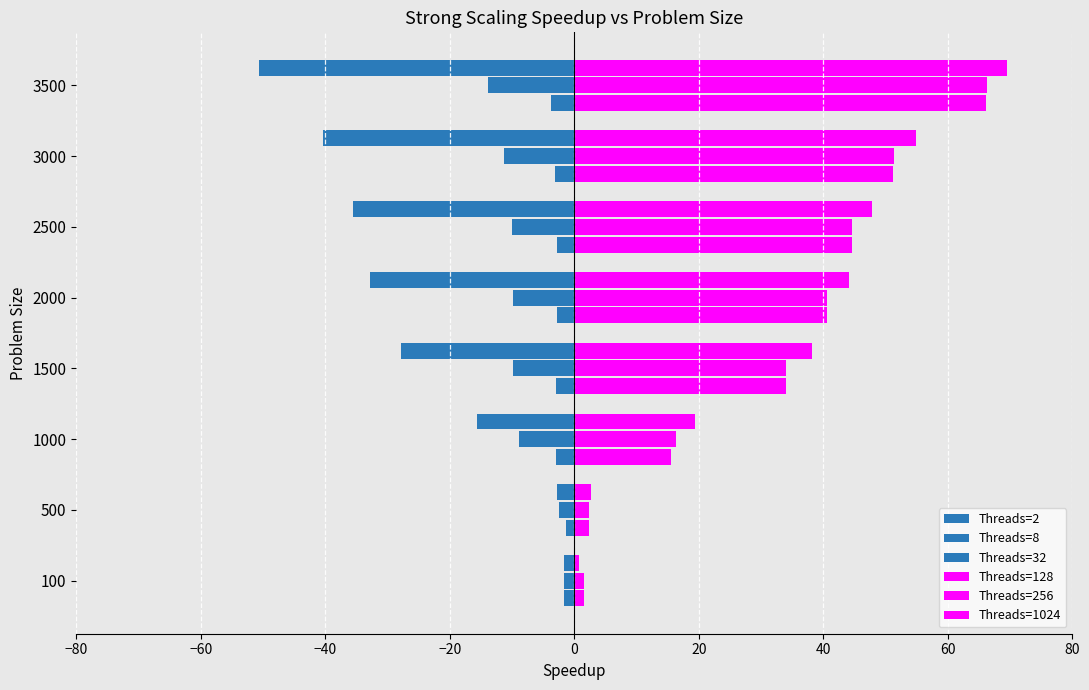

How many data points in Threads=128 are less than 40?

4